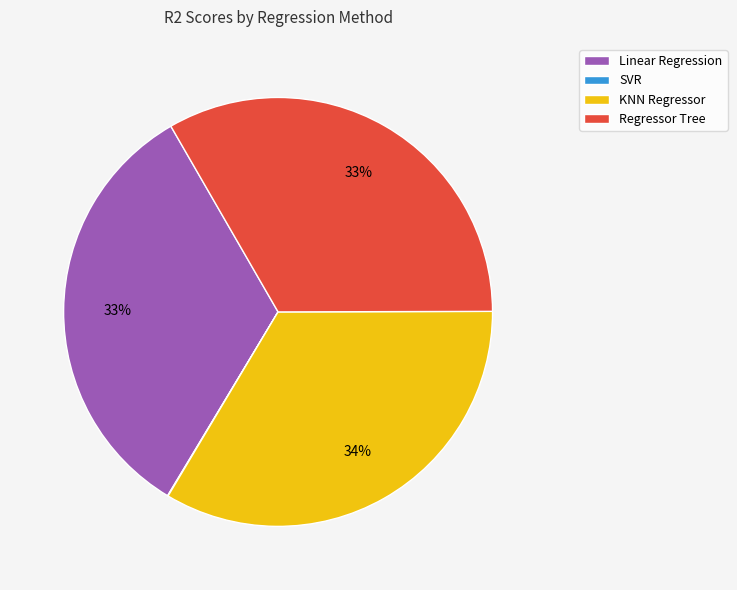

To the nearest percent, what is the average slice percentage?

25%